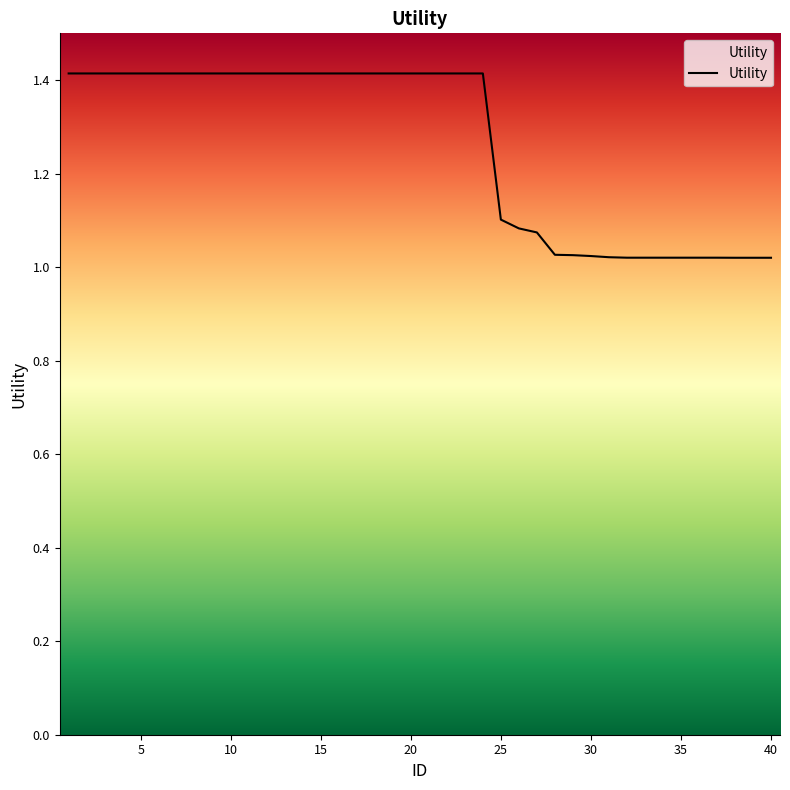

How many lines are shown in the chart?

1